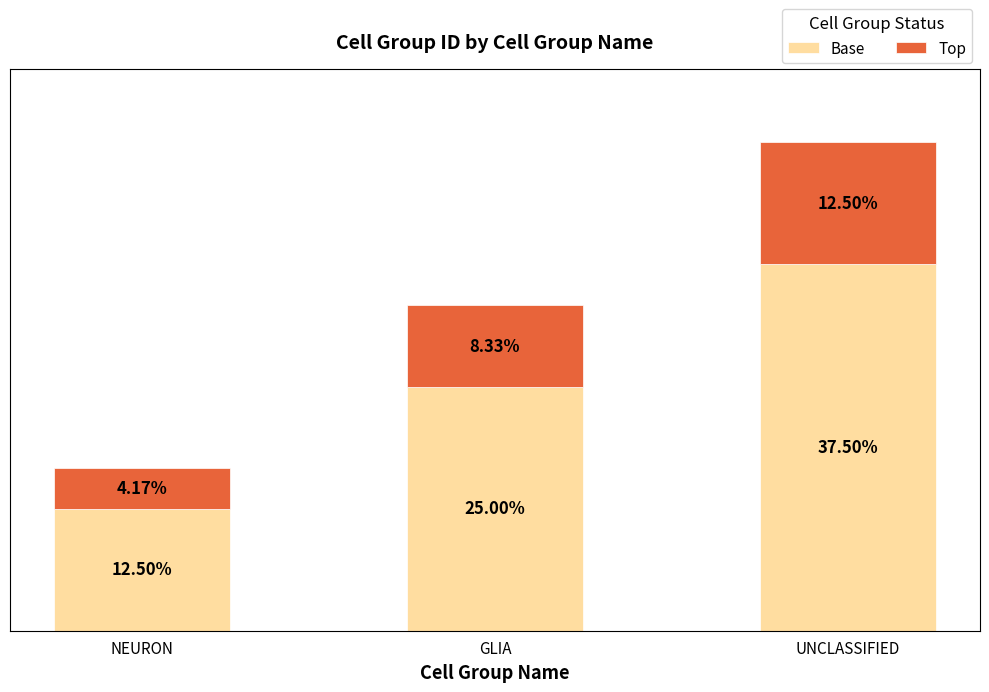

At which label is Base closest to 25?

GLIA